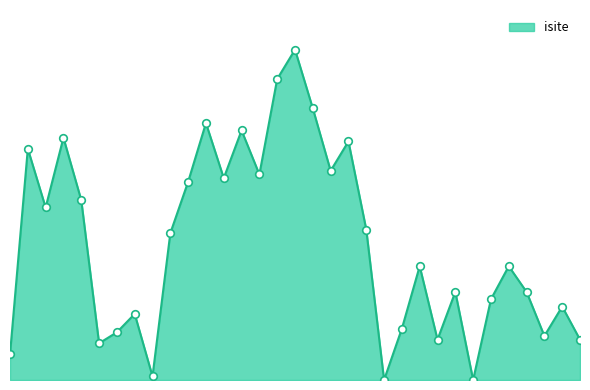

Is this an area chart (filled region under the line)?

Yes